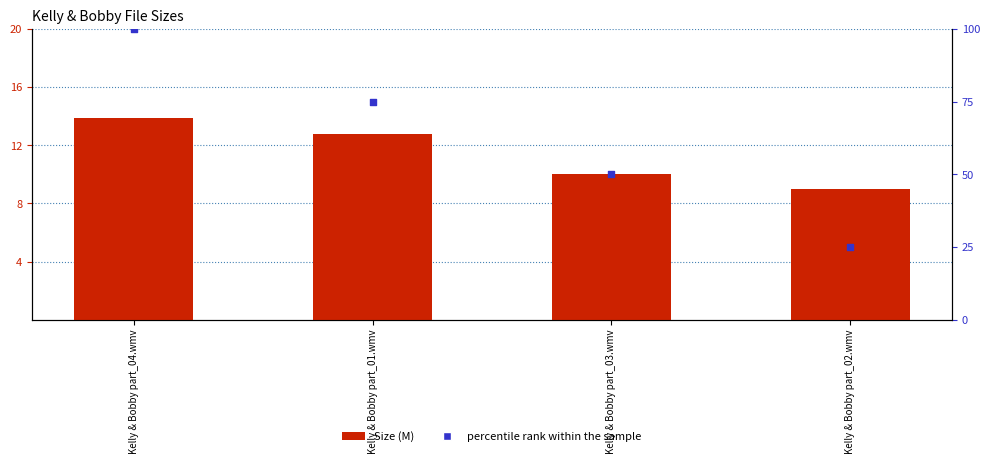

At how many categories does at least one series exceed 69?

2